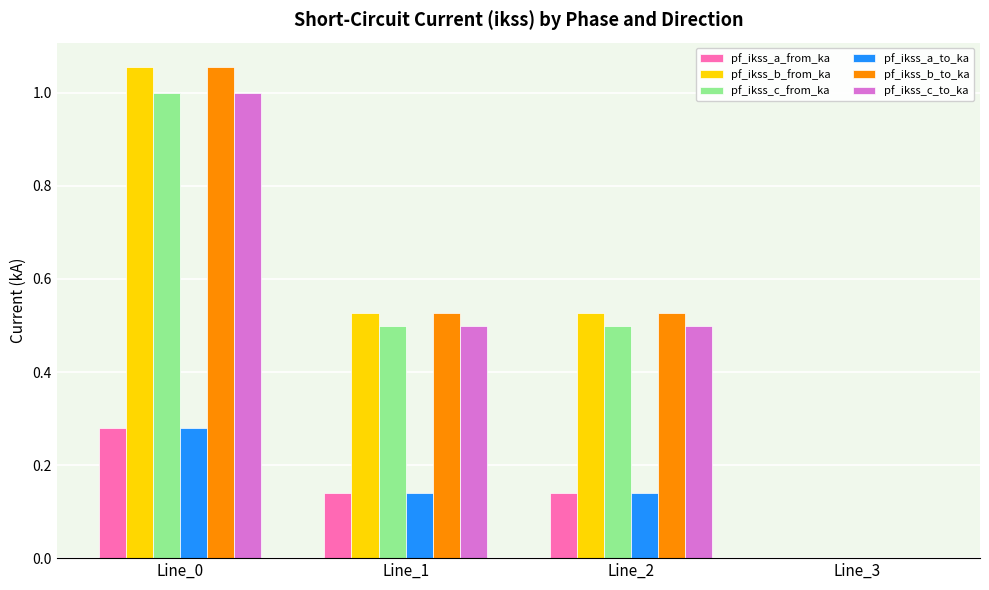

What is the total value across all series at Line_2?

2.3